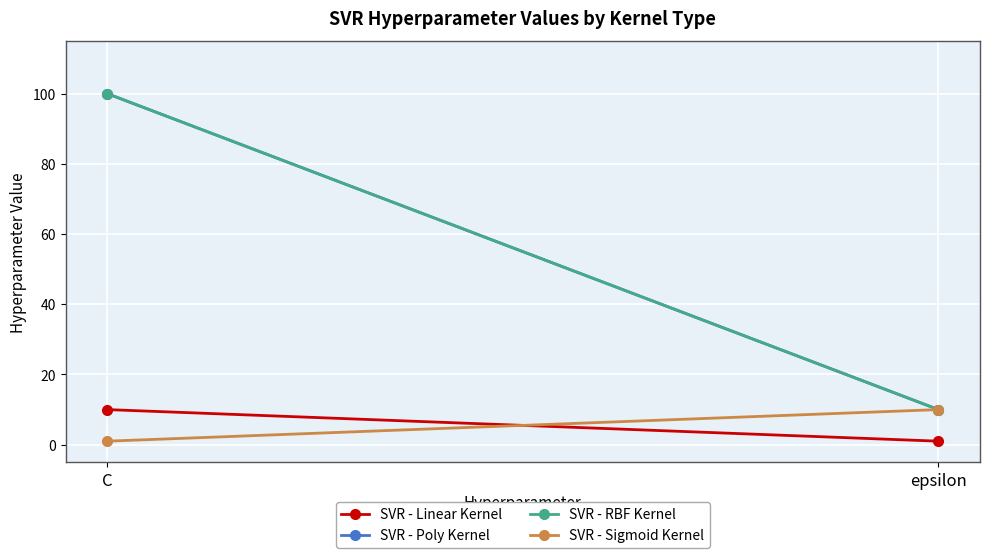

What value does the SVR - Linear Kernel series have at epsilon?

1